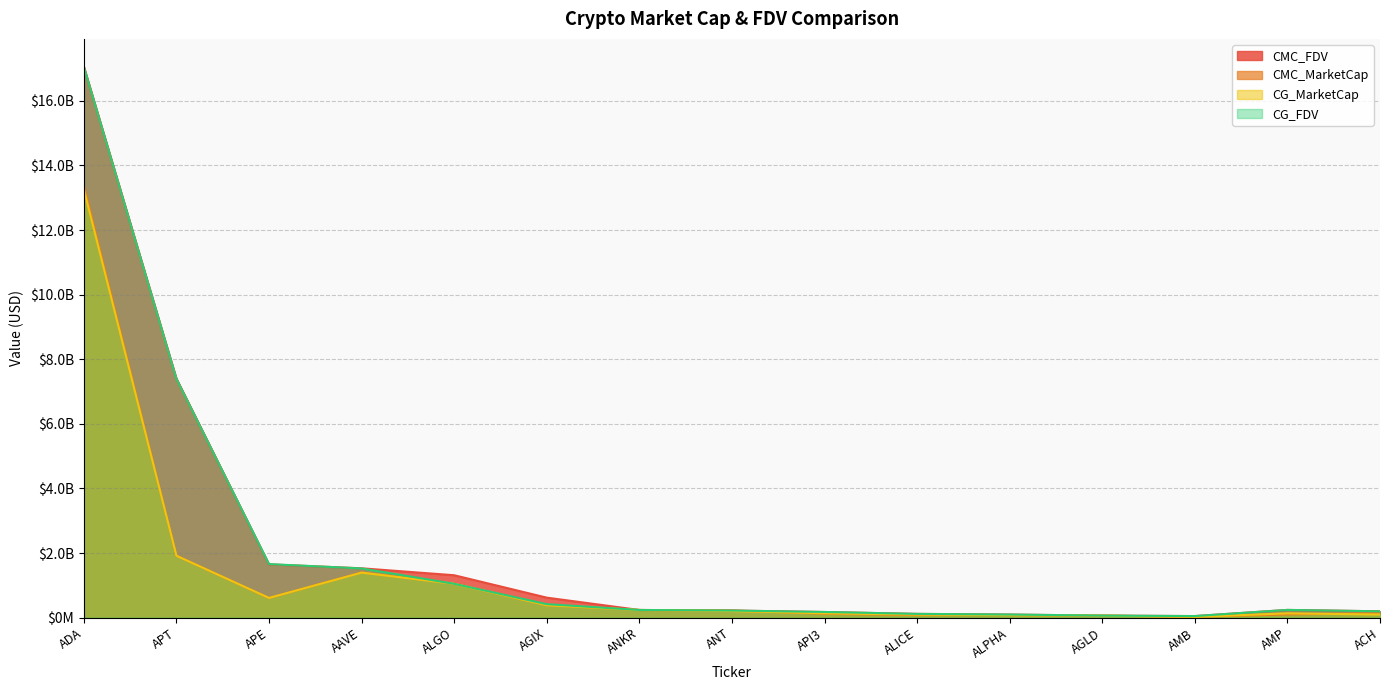

Which series has the largest total across all categories?

CMC_FDV